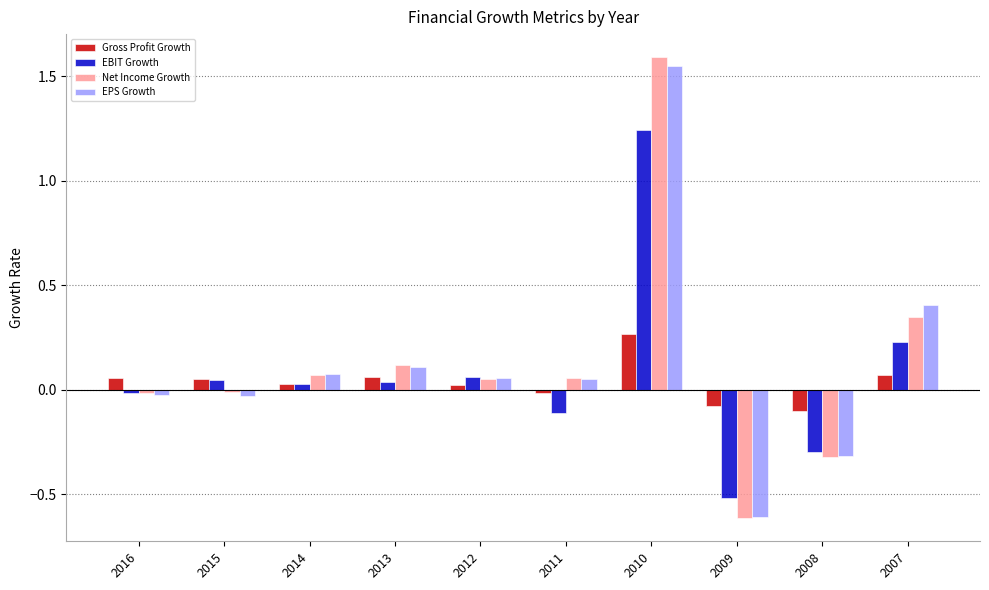

Which series has the widest spread of values?

Net Income Growth